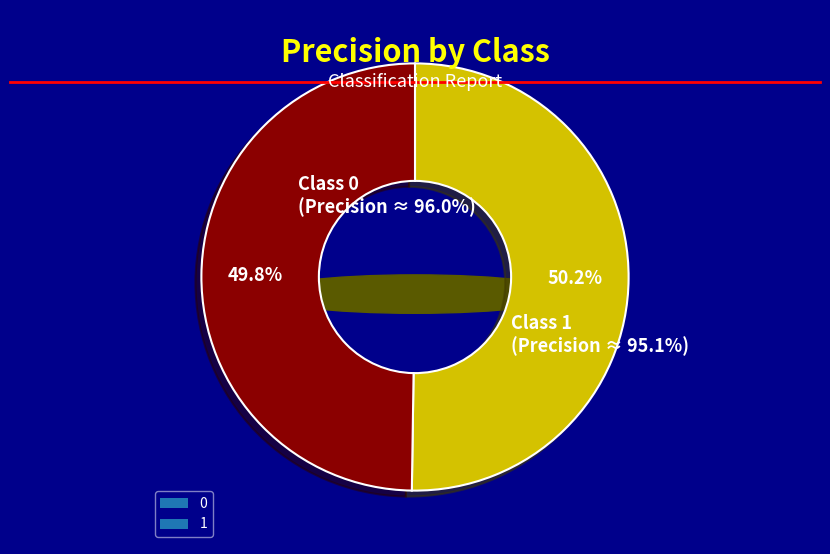

Count the number of slices in the pie.

2